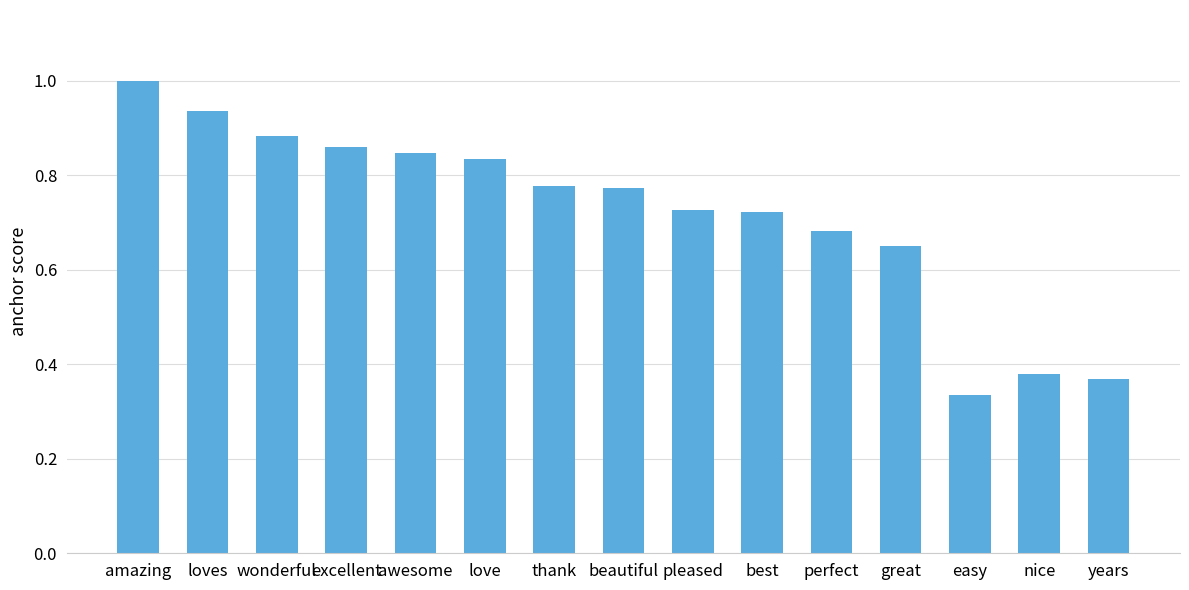

Count the number of categories in the chart.

15